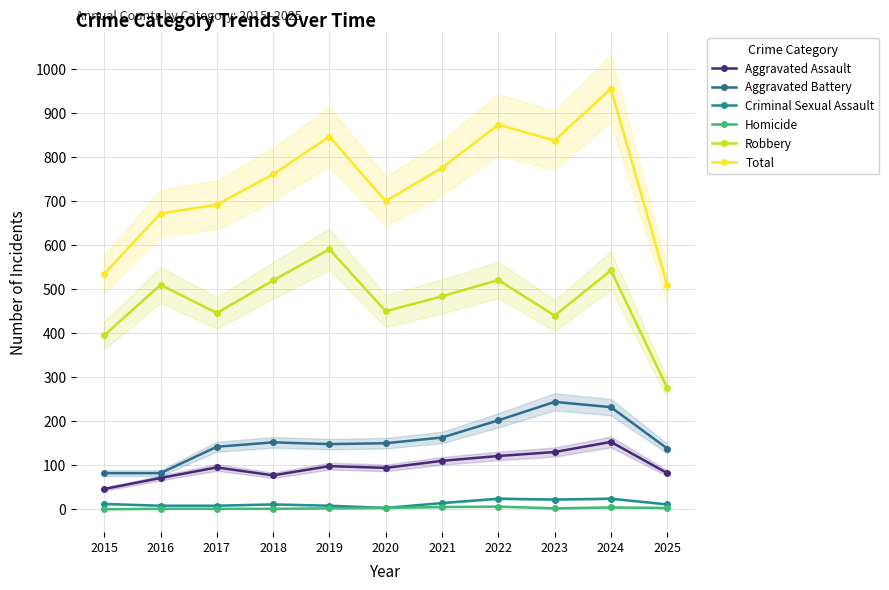

Reading right to left, extract all data points from this chart.

Aggravated Assault: 82	153	130	121	110	94	98	77	95	71	46
Aggravated Battery: 138	232	244	202	163	150	148	152	142	82	82
Criminal Sexual Assault: 11	24	22	24	14	3	8	11	8	8	12
Homicide: 3	4	2	6	5	3	2	1	1	1	0
Robbery: 276	543	440	521	484	450	591	520	446	510	395
Total: 510	956	838	874	776	700	847	761	692	672	535